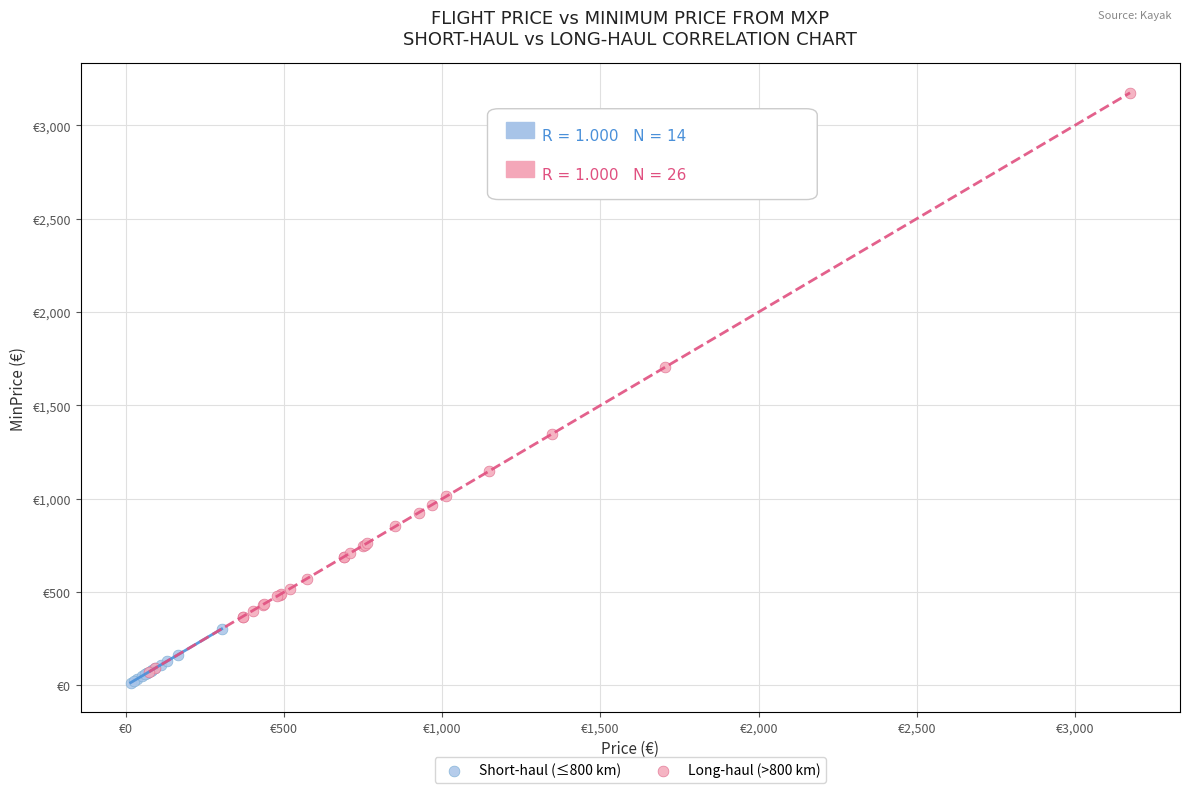

Which series reaches the maximum Y coordinate?

Long-haul (>800 km)